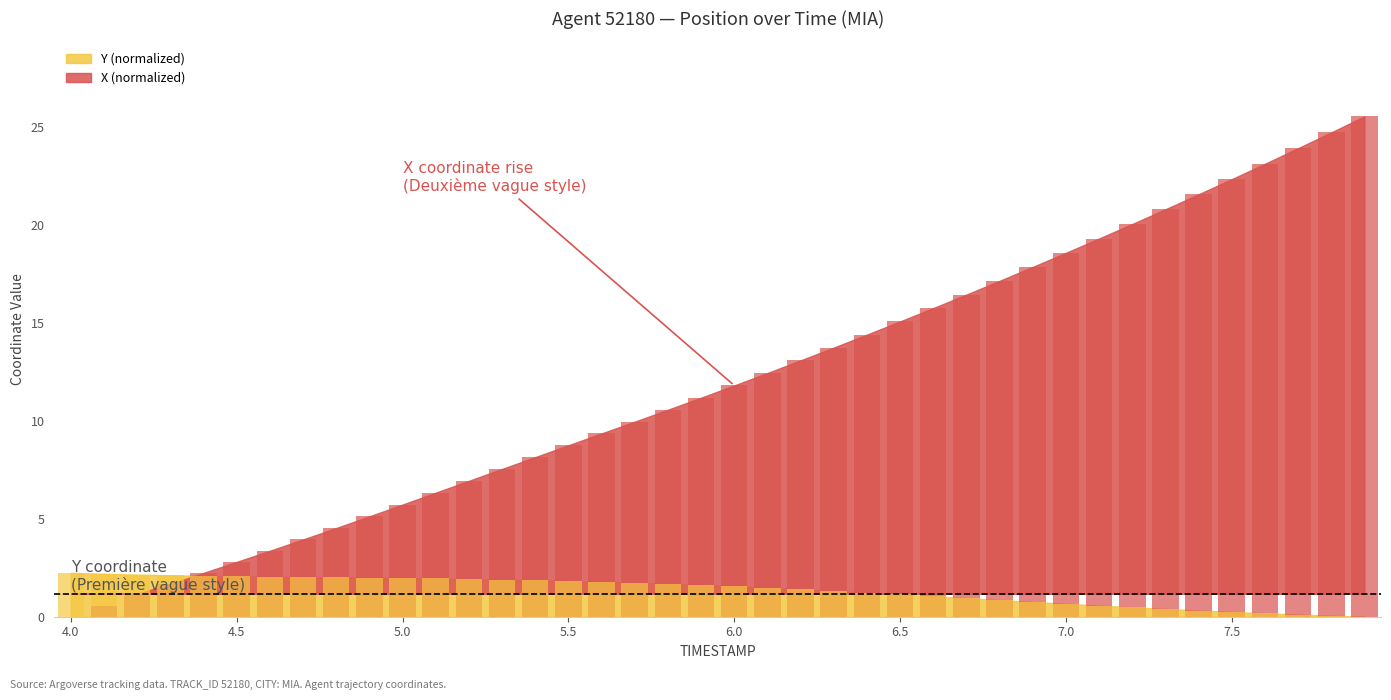

What is the average value of the Y series?

1.3